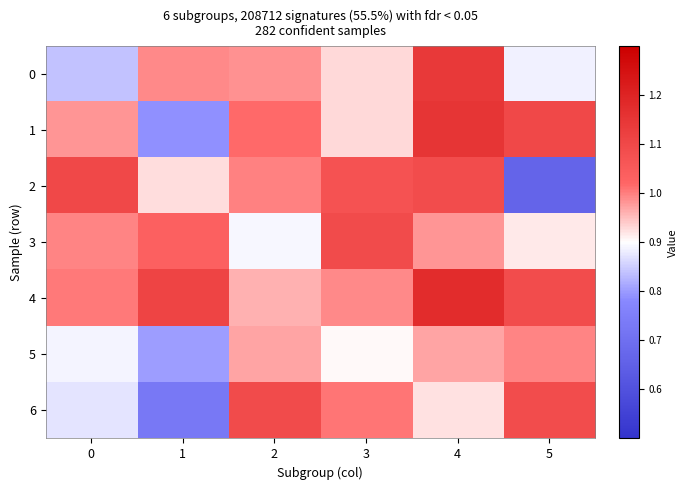

At 5, list the series in order from smallest to largest.

2, 0, 3, 5, 4, 6, 1